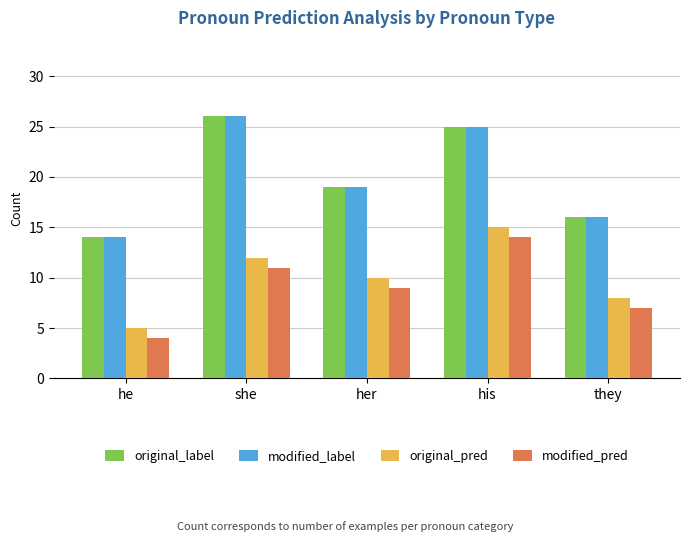

Reading left to right, list all the values displayed in this chart.

original_label: 14	26	19	25	16
modified_label: 14	26	19	25	16
original_pred: 5	12	10	15	8
modified_pred: 4	11	9	14	7